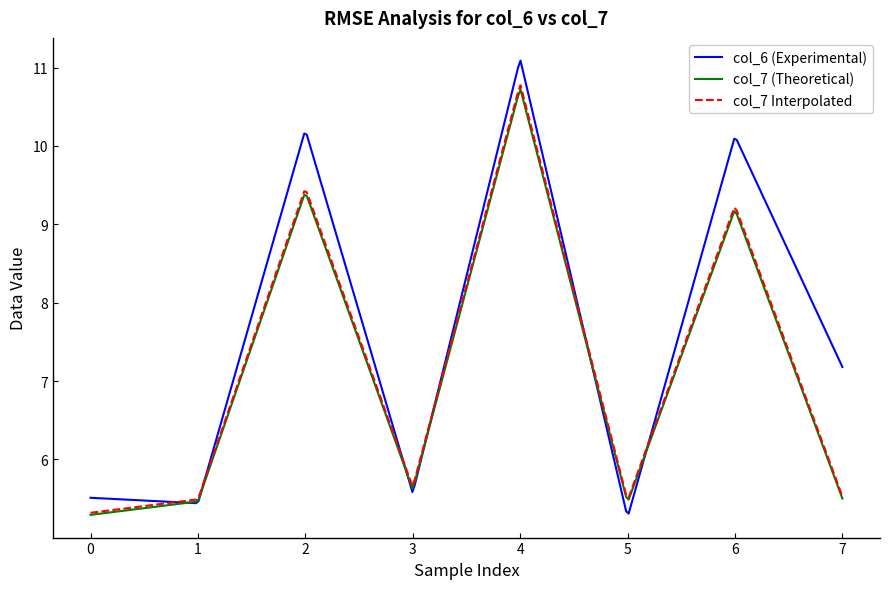

What is the maximum value shown in the chart?

11.1